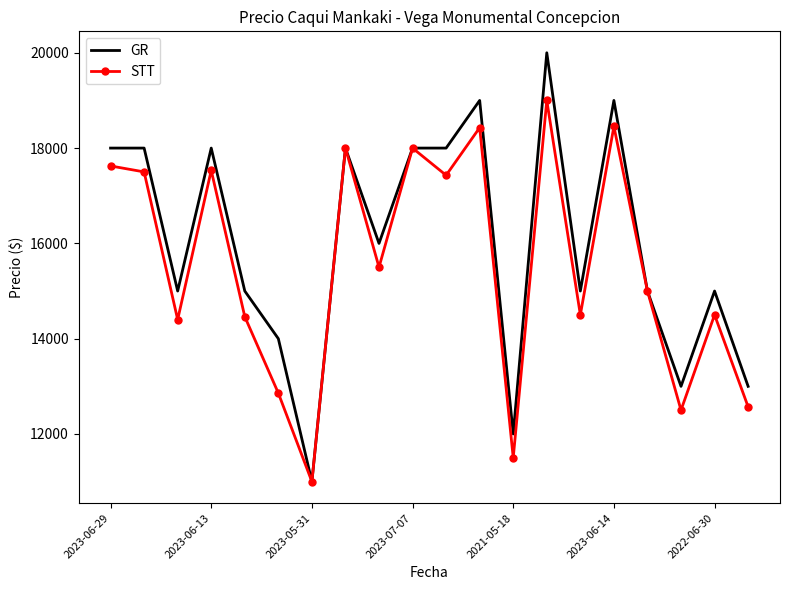

Which series has the largest total across all categories?

GR